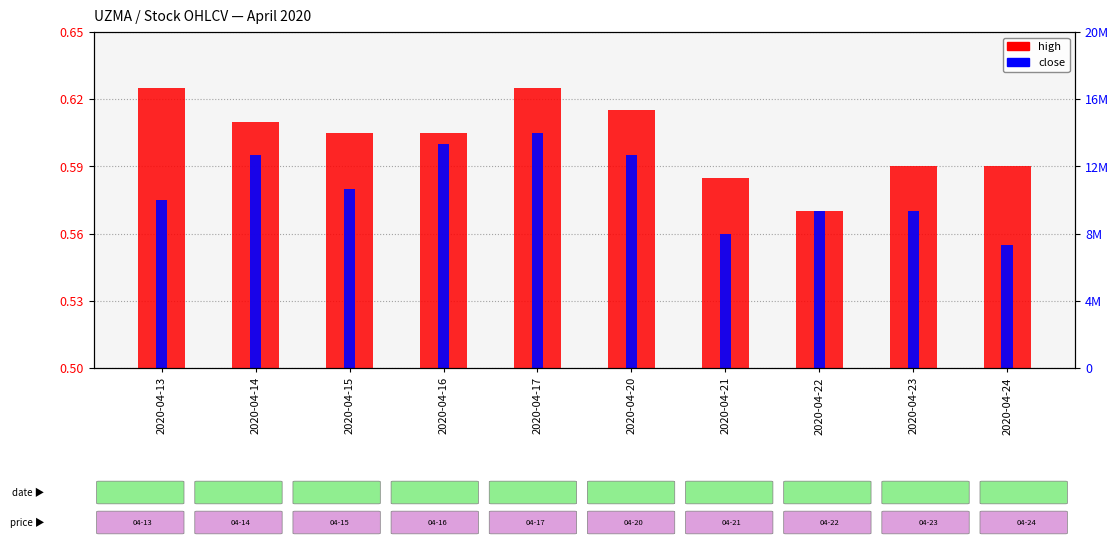

Is the value of vol at 2020-04-15 greater than the value of high at 2020-04-14?

Yes